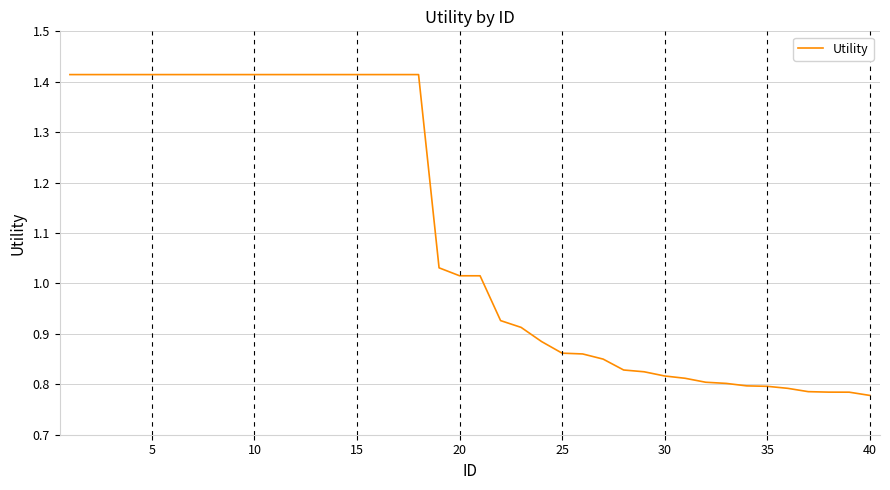

What is the difference between the maximum and minimum values?

0.6